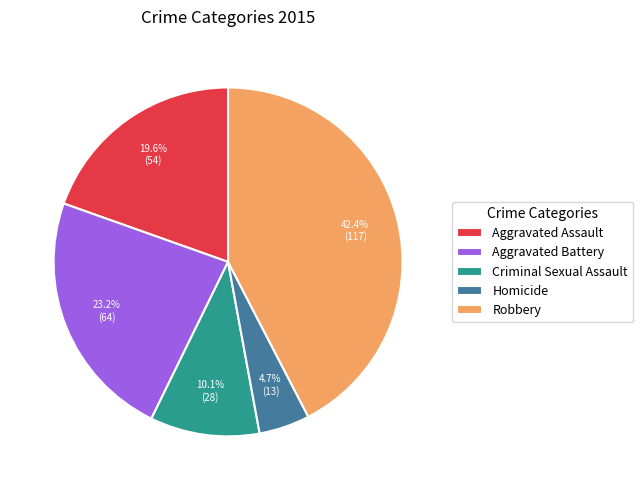

Is it true that Criminal Sexual Assault is 22% of the pie?

False